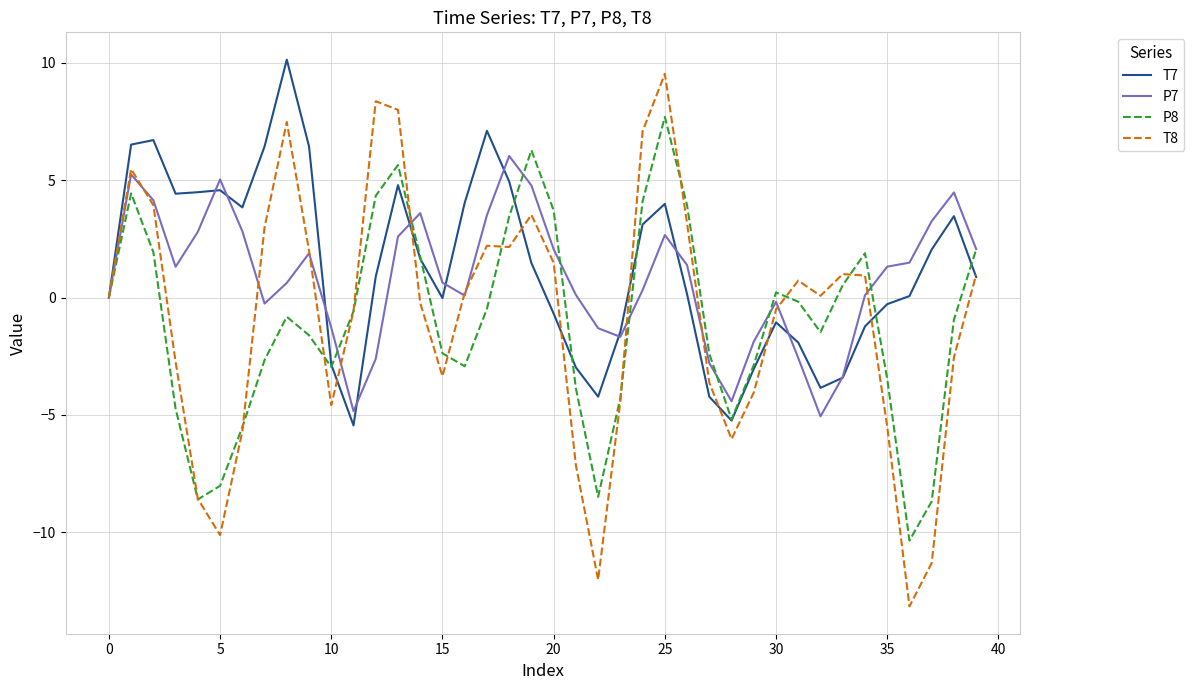

How many lines are shown in the chart?

4